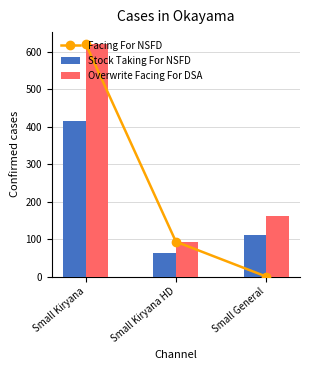

At how many categories does at least one series exceed 268?

1